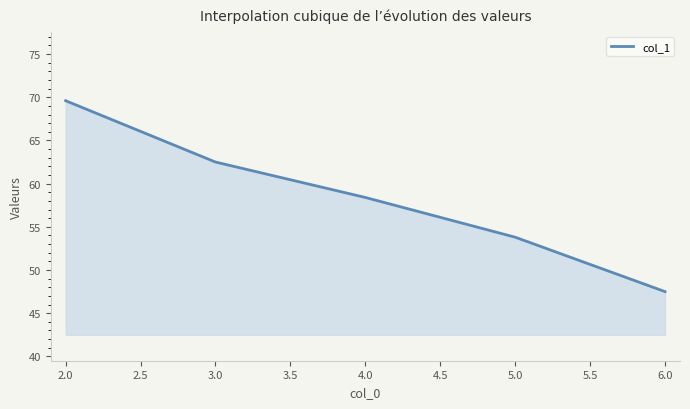

What is the ratio of the value at 4.0 to the value at 2.0?

0.8